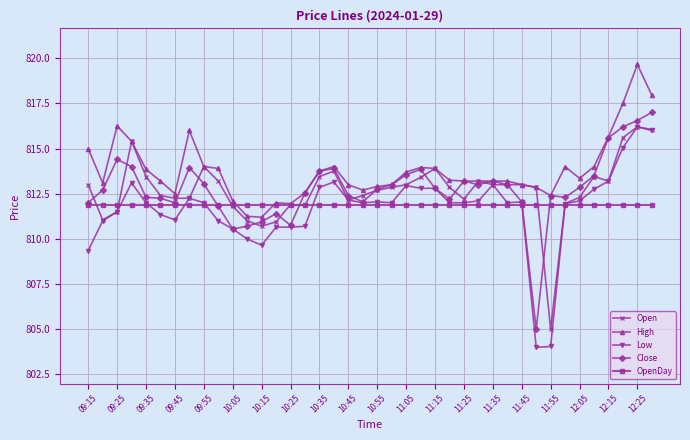

Which series has the largest total across all categories?

High